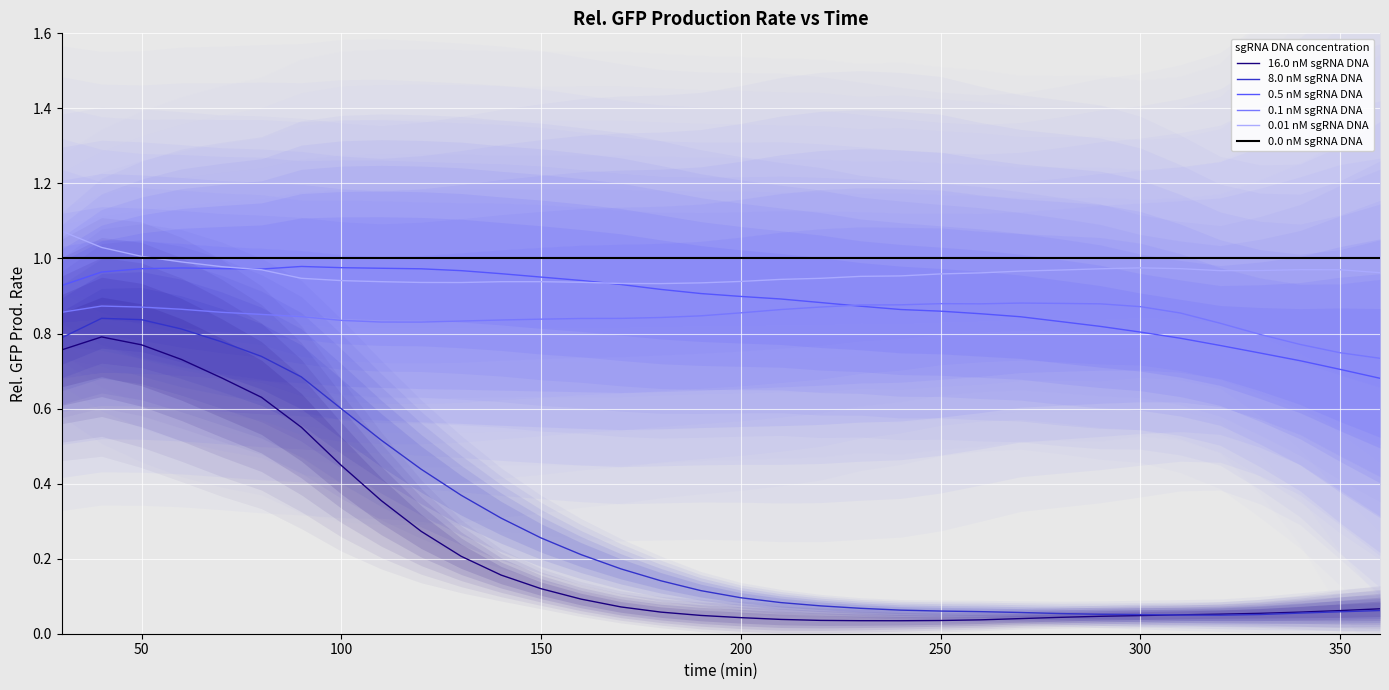

Which series has the widest spread of values?

8.0 nM sgRNA DNA